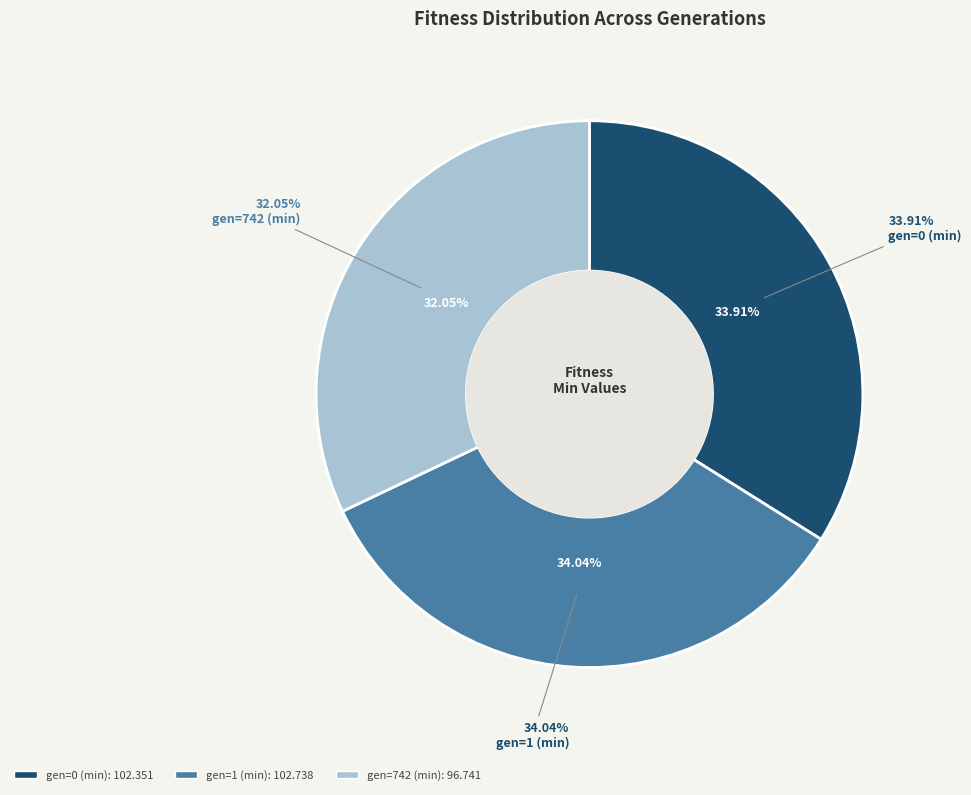

Is the sum of gen=1 (min) and gen=742 (min) greater than half?

Yes